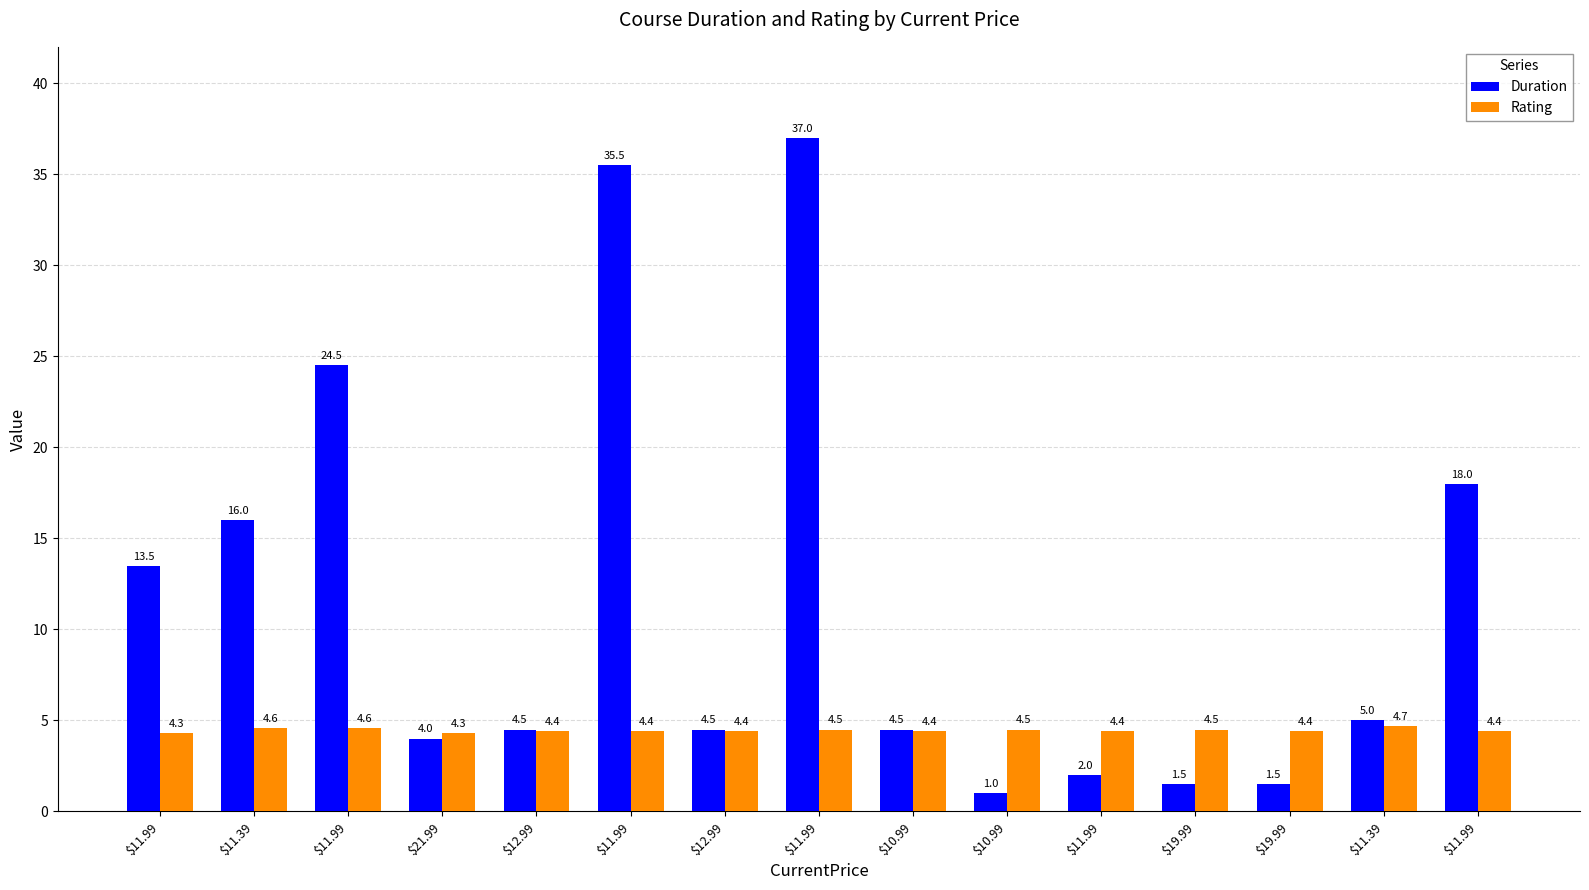

True or false: Rating has a value of 2.2 at $21.99.

False